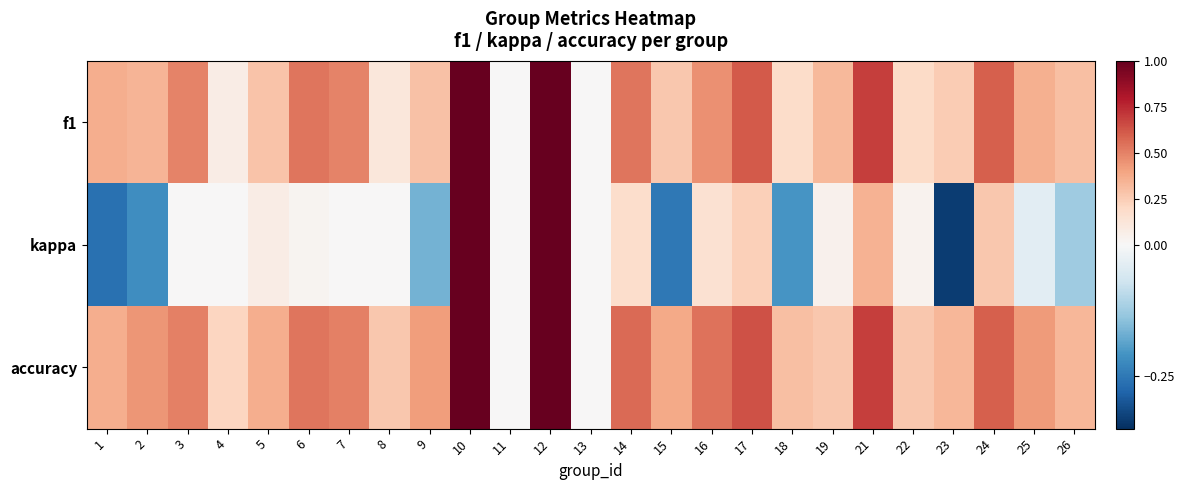

Rank the series at 16 from highest to lowest value.

accuracy, f1, kappa